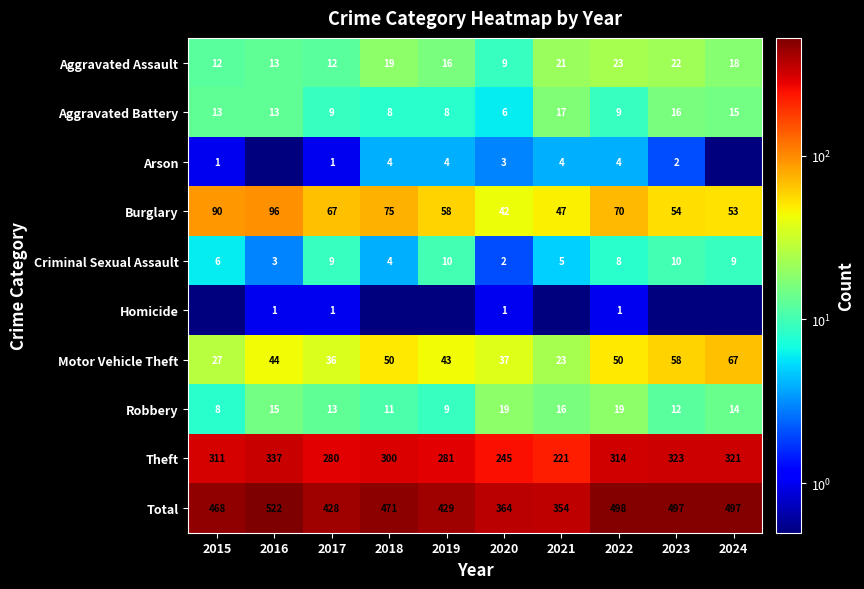

True or false: Robbery has a value of 14.0 at 2024.

True